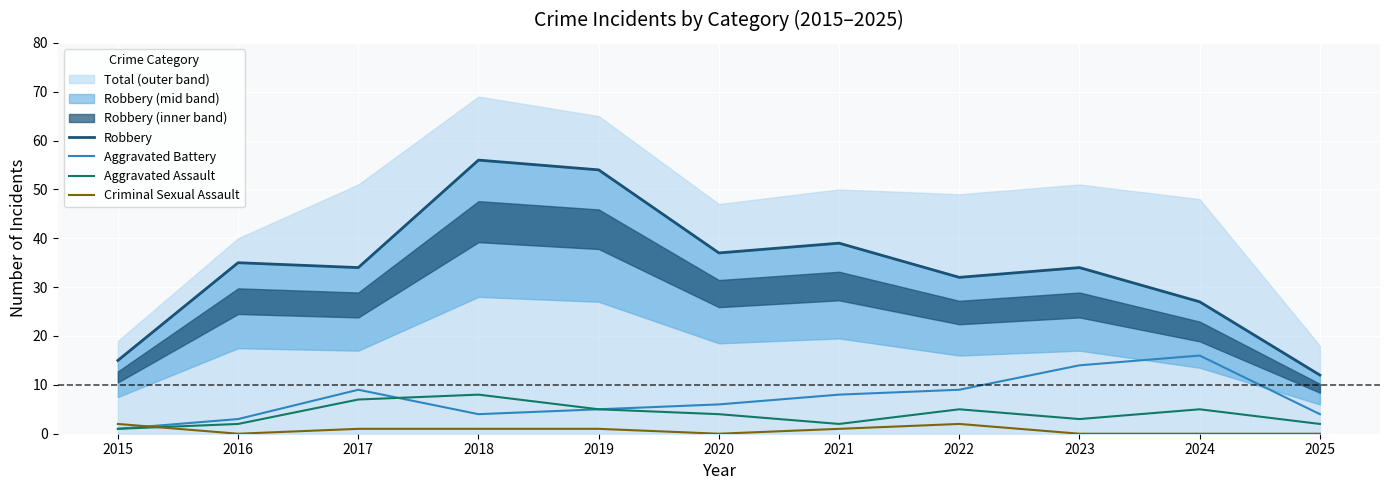

Rank the series at 2019 from highest to lowest value.

Robbery, Aggravated Battery, Aggravated Assault, Criminal Sexual Assault